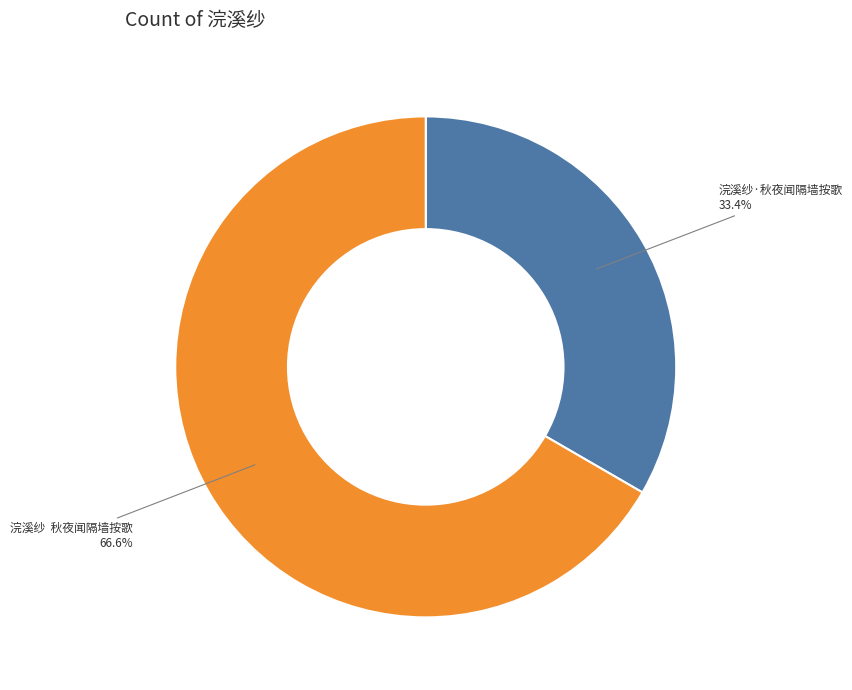

Which category has the biggest portion of the pie?

浣溪纱 秋夜闻隔墙按歌